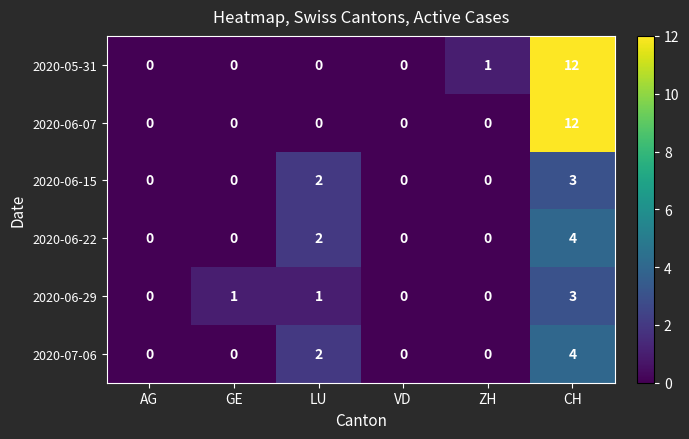

At which category is the sum across all series the highest?

CH